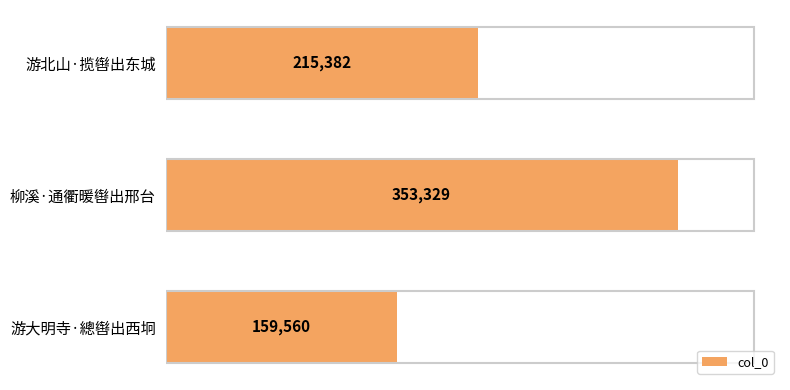

At which label is the value closest to 256444?

游北山·揽辔出东城